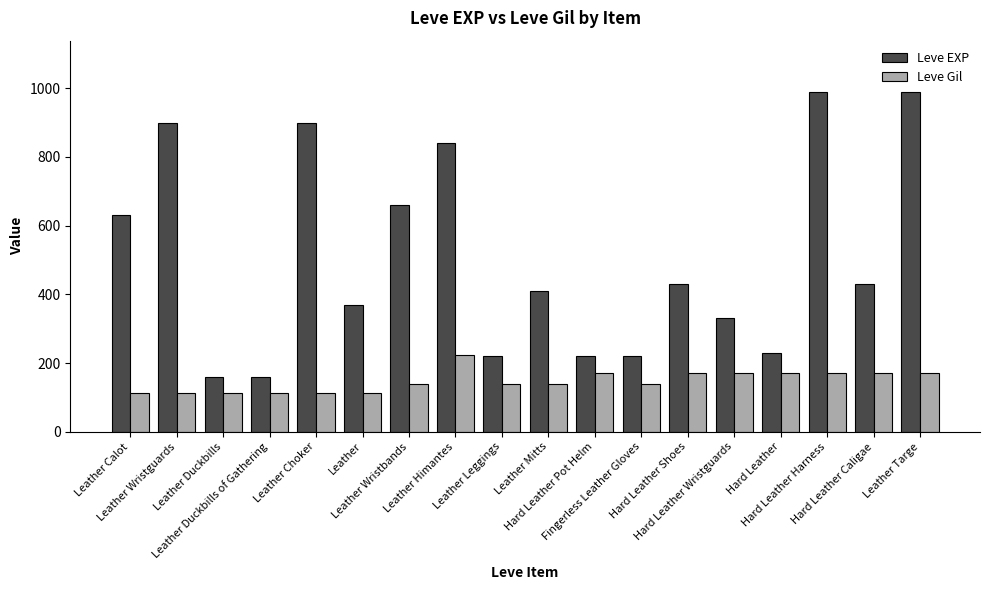

What is the average value of the Leve Gil series?

147